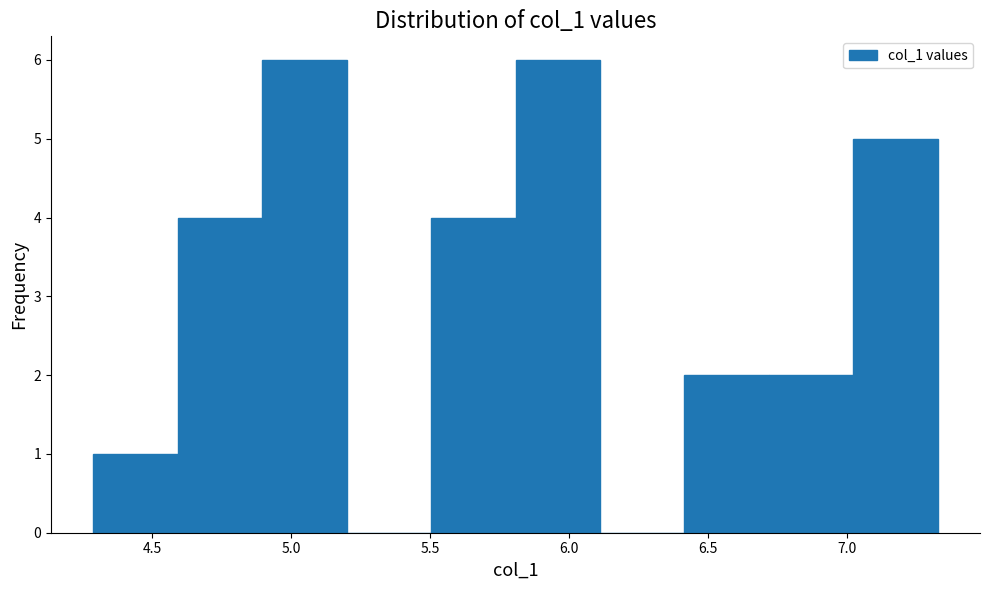

Reading left to right, list every bar in this chart as the range it spans on the x-axis followed by its height. Neither the bar edges nor the heights are printed on the chart, so give them approximately, as read against the axes.

4.30 to 4.60: 1
4.60 to 4.90: 4
4.90 to 5.20: 6
5.20 to 5.50: 0
5.50 to 5.80: 4
5.80 to 6.10: 6
6.10 to 6.40: 0
6.40 to 6.70: 2
6.70 to 7.00: 2
7.00 to 7.35: 5